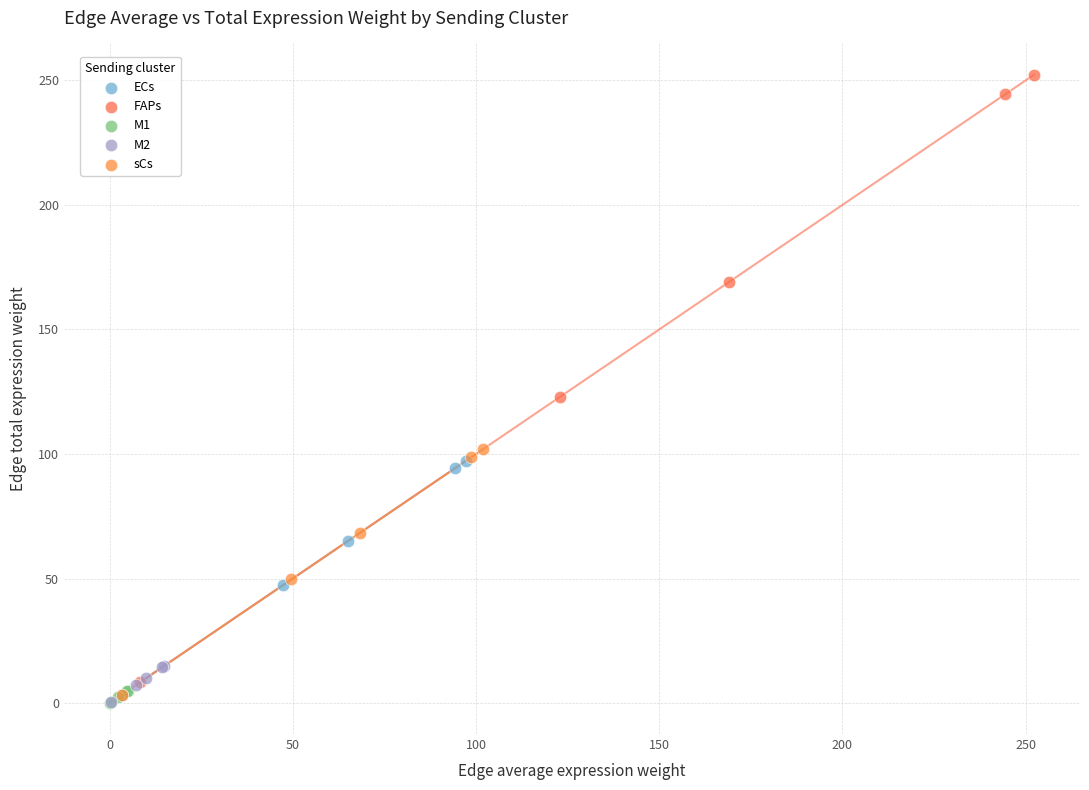

Which series has the largest Y range (max minus min)?

FAPs